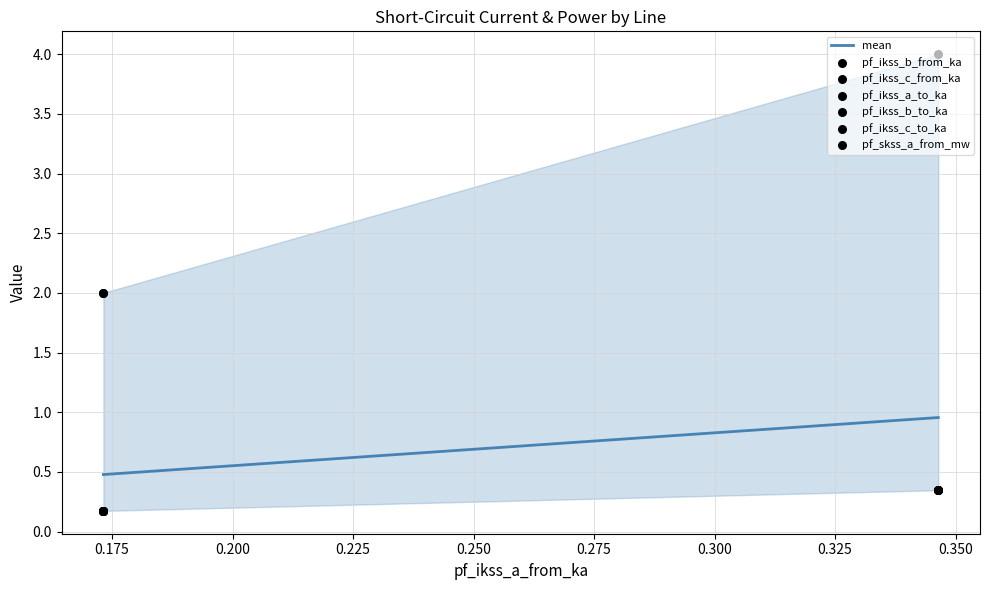

Is the value of pf_ikss_c_to_ka at Line_0 greater than the value of pf_ikss_c_from_ka at Line_0?

No